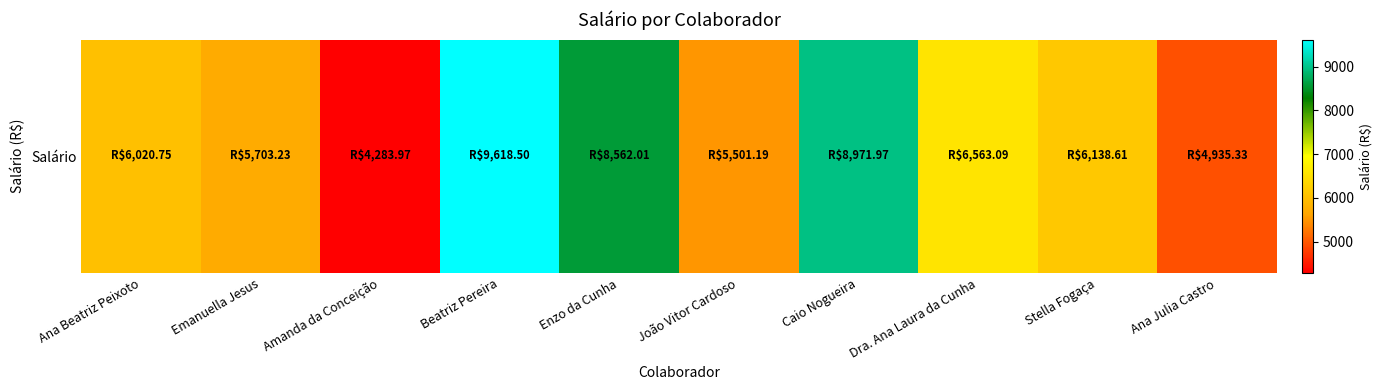

At which label is the value closest to 6951?

Dra. Ana Laura da Cunha